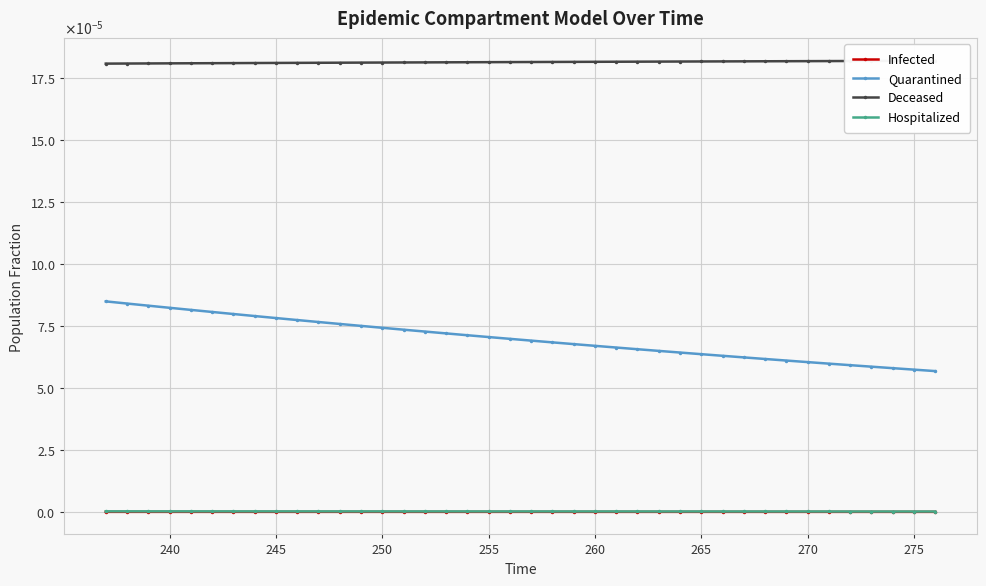

How many categories are shown in the chart?

40